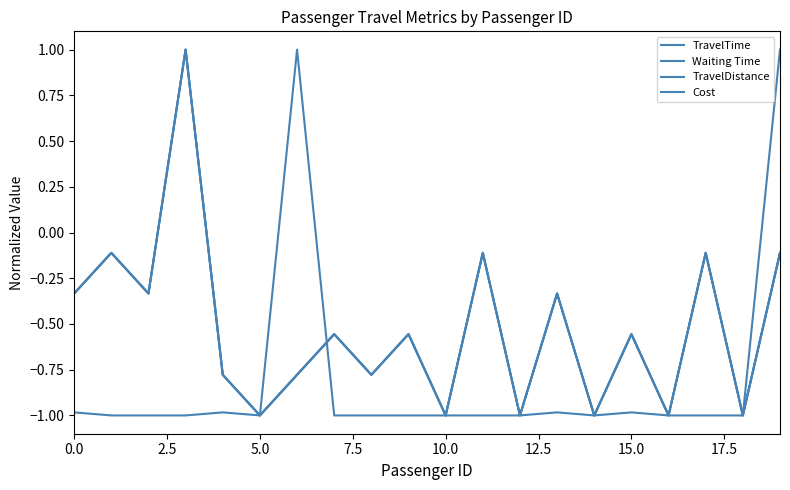

Does the chart display data point markers on the line(s)?

No